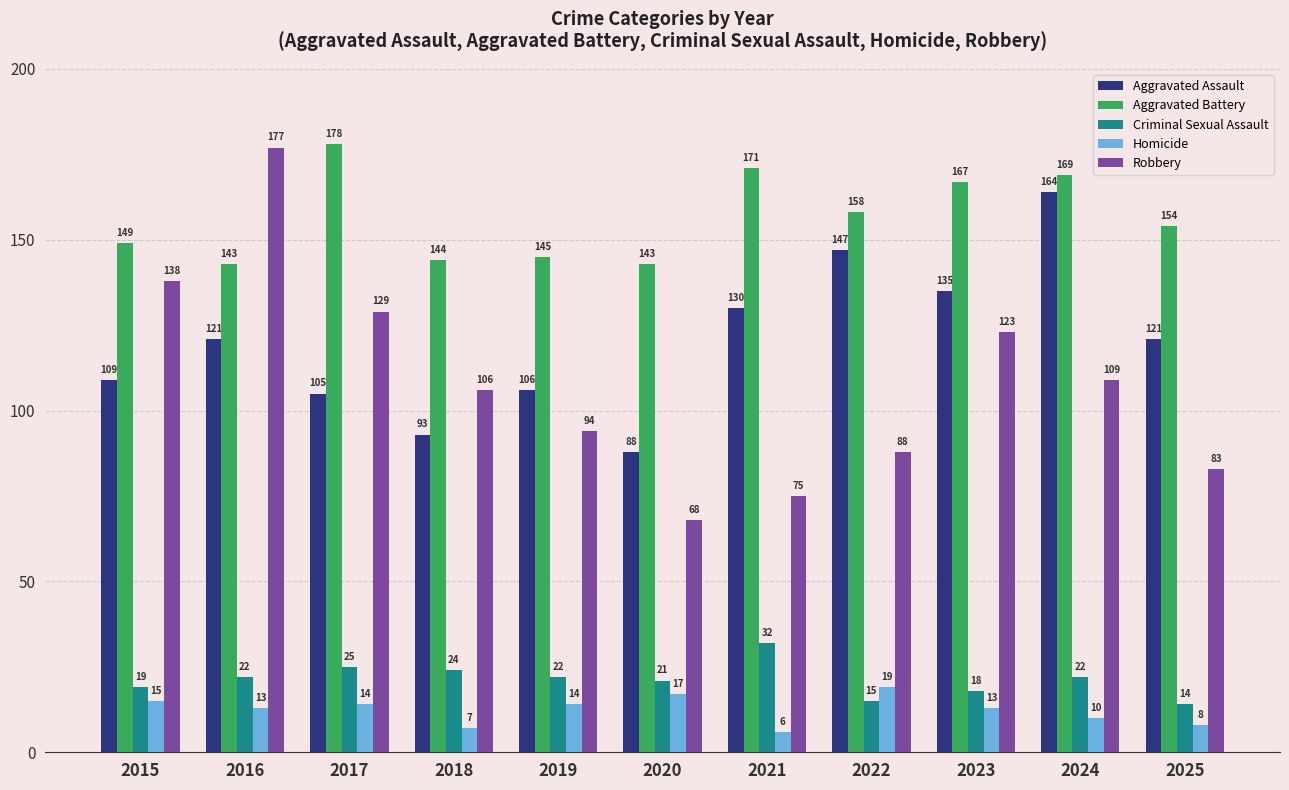

What is the value of the Homicide bar at the 5th from the left?

14